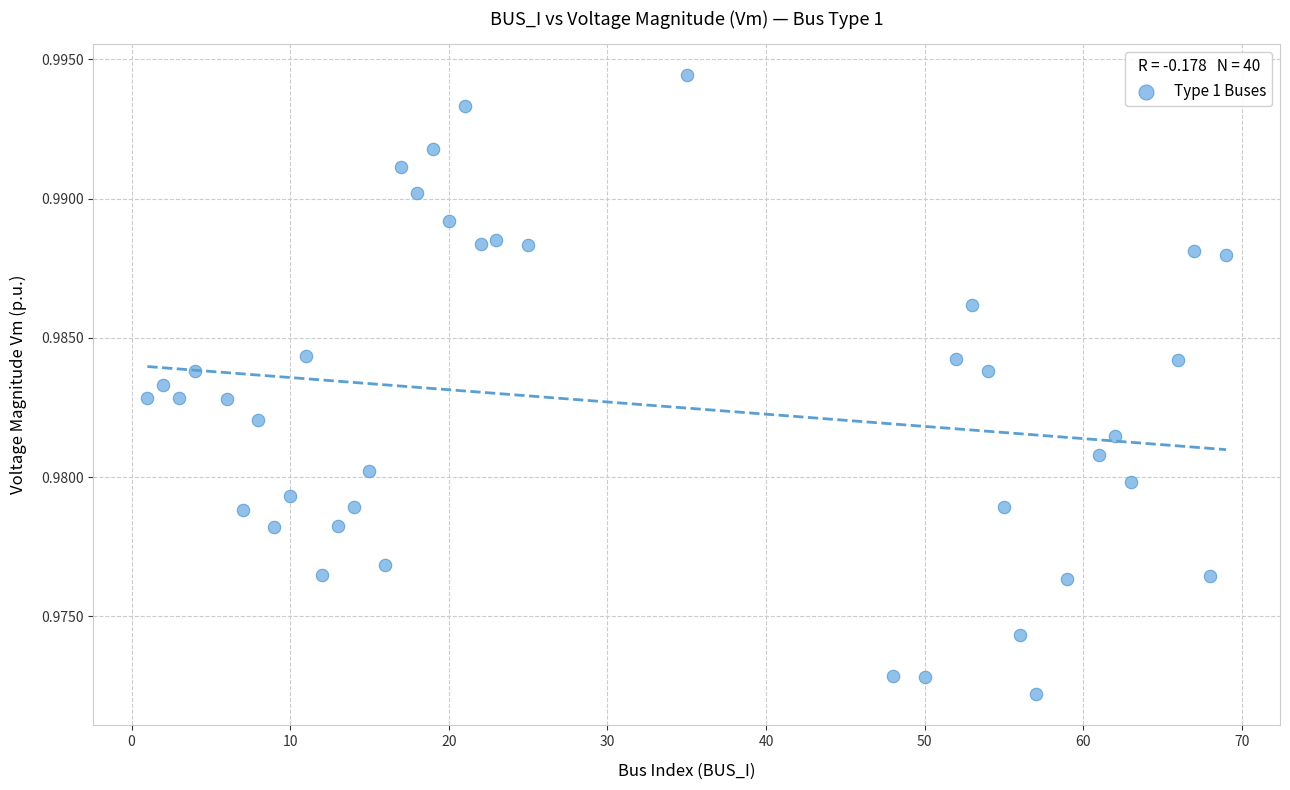

What is the range of X values (max minus min)?

68.0